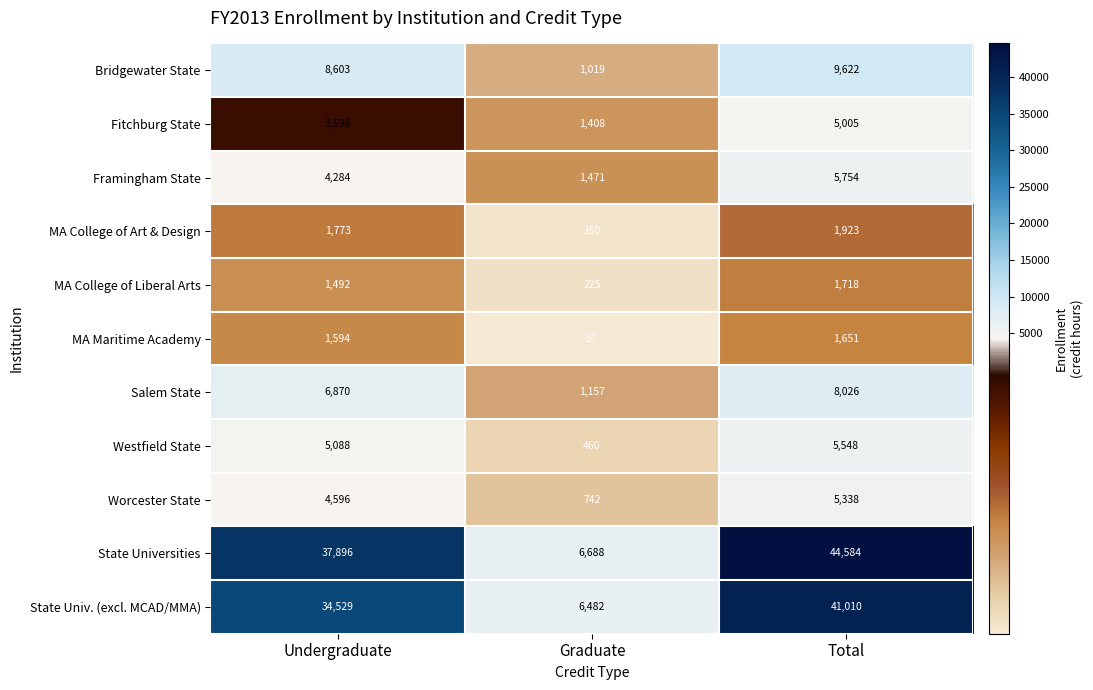

What is the difference between the maximum and second lowest values in the Salem State series?

1156